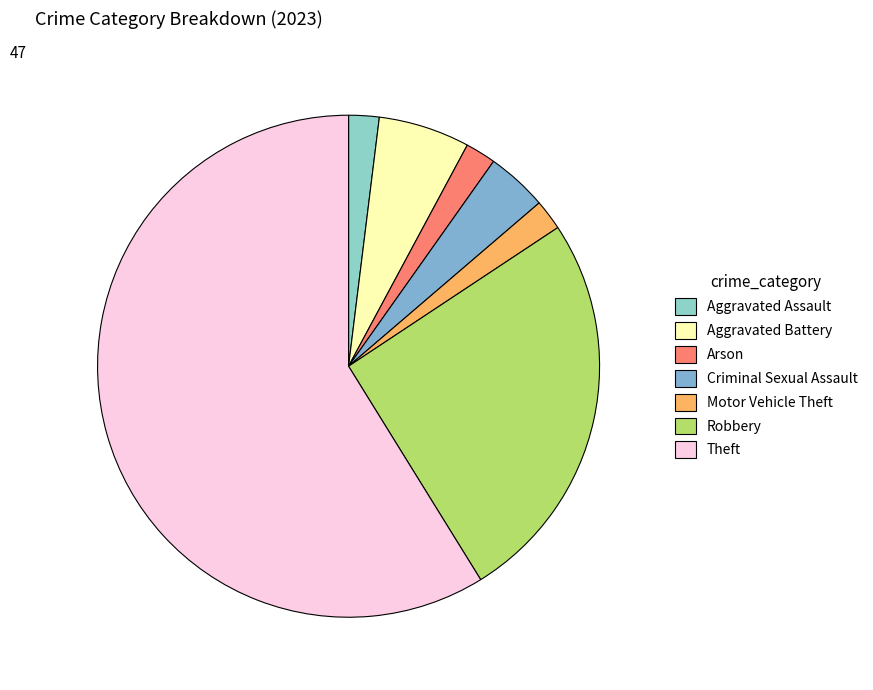

To the nearest percent, what percentage of the pie is Criminal Sexual Assault?

4%